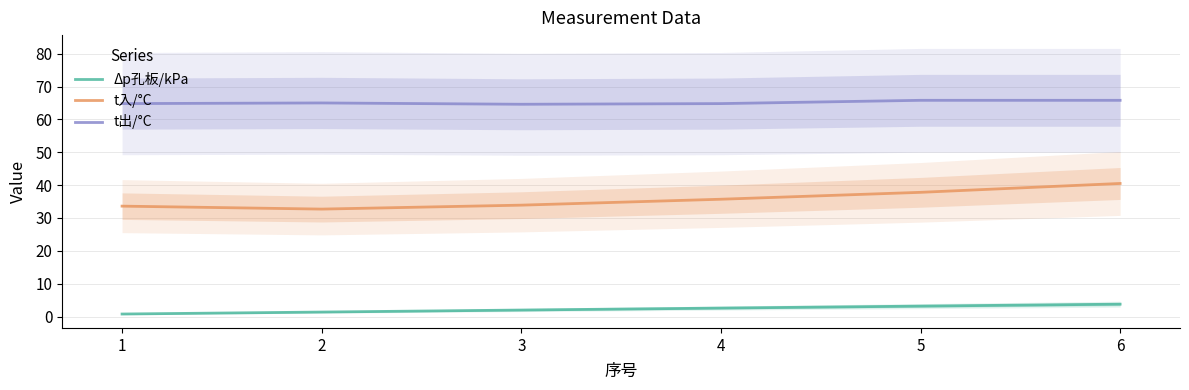

What is the value of the t出/°C point at the 2nd from the left?

65.0